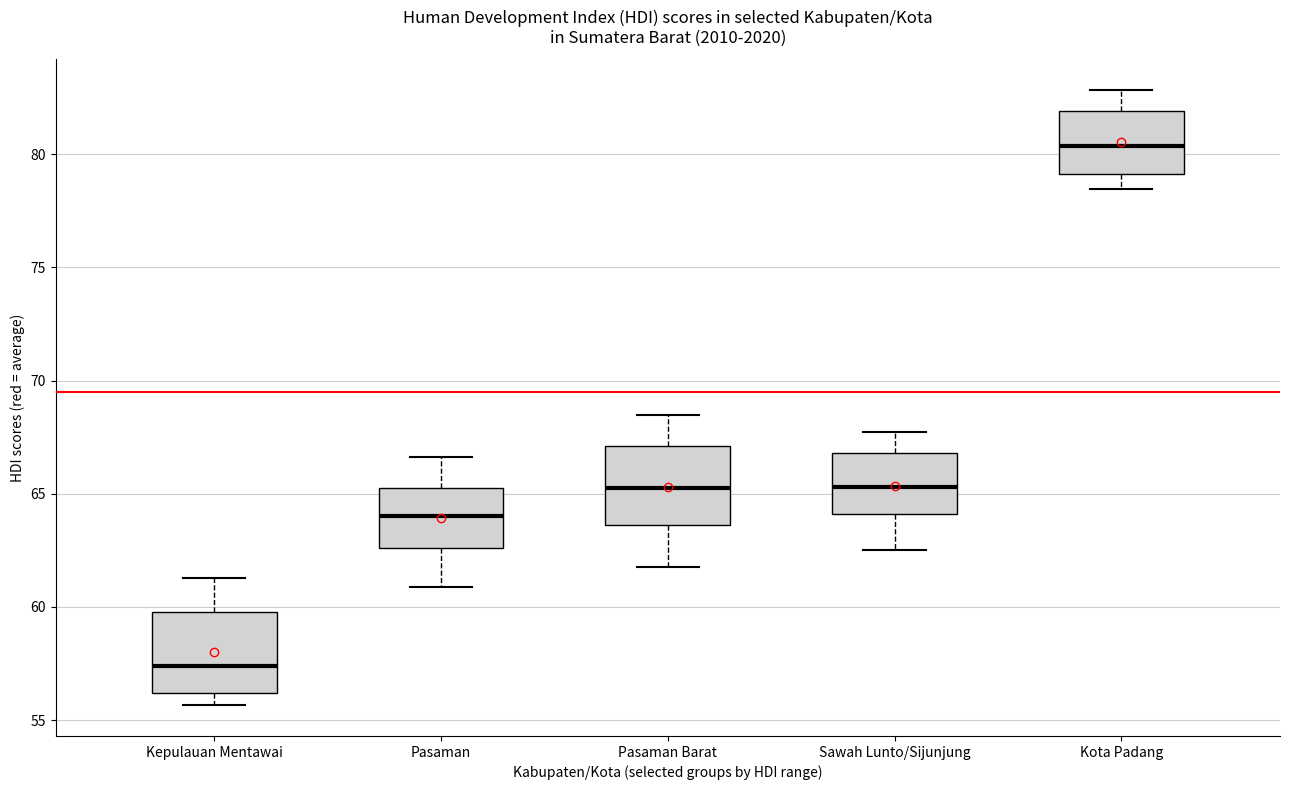

Reading left to right, read every box against the y-axis: the position of its median line, the range the box covers, and the ends of its whiskers. The values are not printed on the chart, so give them approximately, as read against the axis.

Kepulauan Mentawai: median 57.5, box 56.0 to 60.0, whiskers 55.5 to 61.5
Pasaman: median 64.0, box 62.5 to 65.5, whiskers 61.0 to 66.5
Pasaman Barat: median 65.5, box 63.5 to 67.0, whiskers 62.0 to 68.5
Sawah Lunto/Sijunjung: median 65.5, box 64.0 to 67.0, whiskers 62.5 to 67.5
Kota Padang: median 80.5, box 79.0 to 82.0, whiskers 78.5 to 83.0